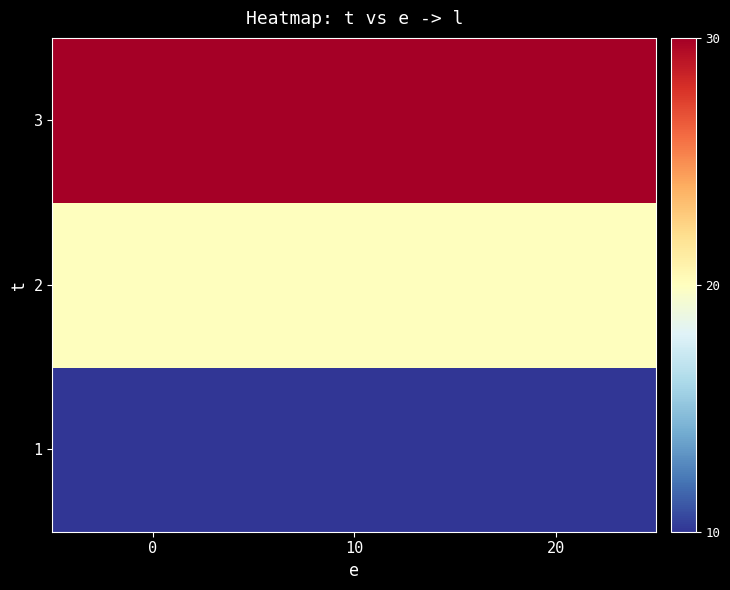

Rank the series by their maximum value, from lowest to highest.

row_0, row_1, row_2